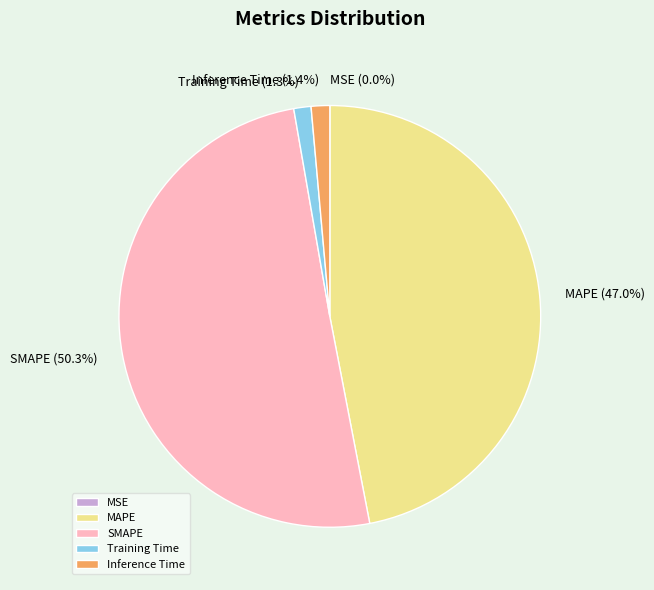

What is the largest slice in the pie chart?

SMAPE